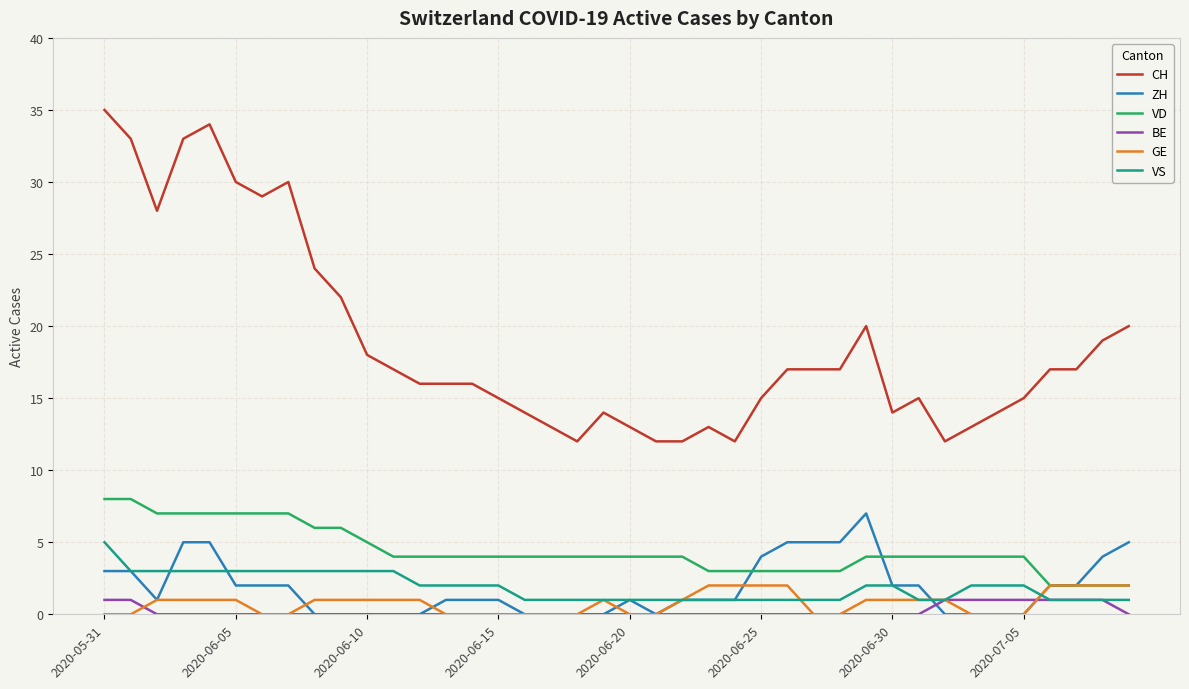

What is the maximum value for ZH?

7